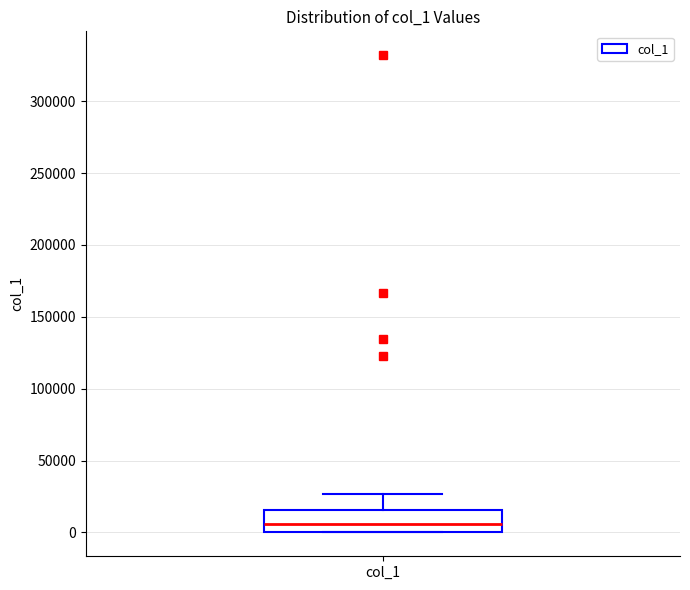

Read this box plot against the y-axis: the position of the median line, the range covered by the box, and the ends of both whiskers. The values are not printed on the chart, so give them approximately, as read against the axis.

median 5000, box 0 to 15000, whiskers 0 to 25000